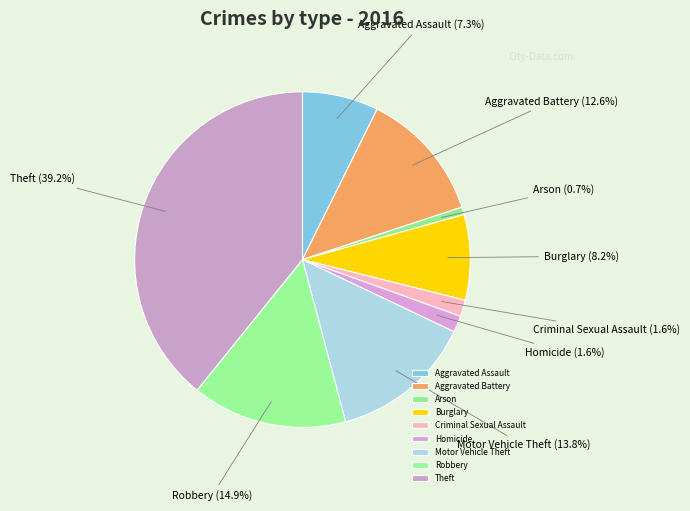

How many segments does this pie chart have?

9